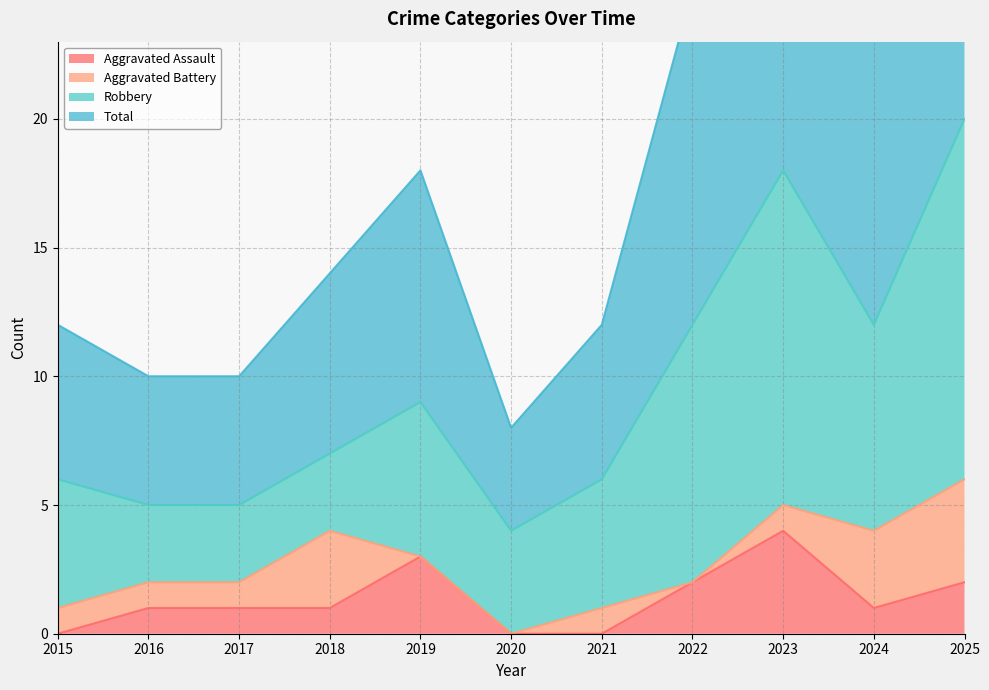

The Aggravated Assault series shows 2 at 2025. True or false?

True